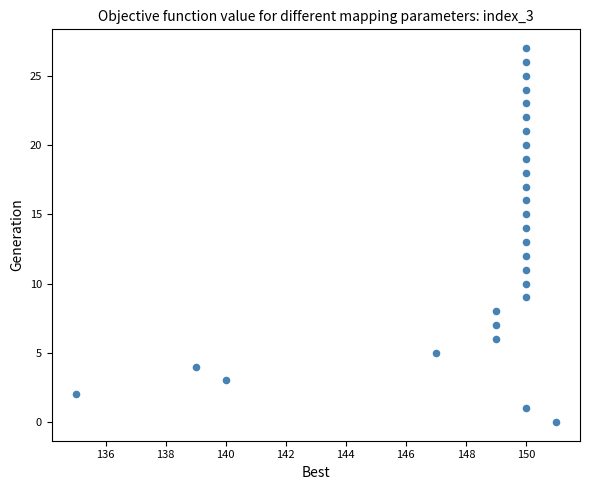

What is the range of X values (max minus min)?

16